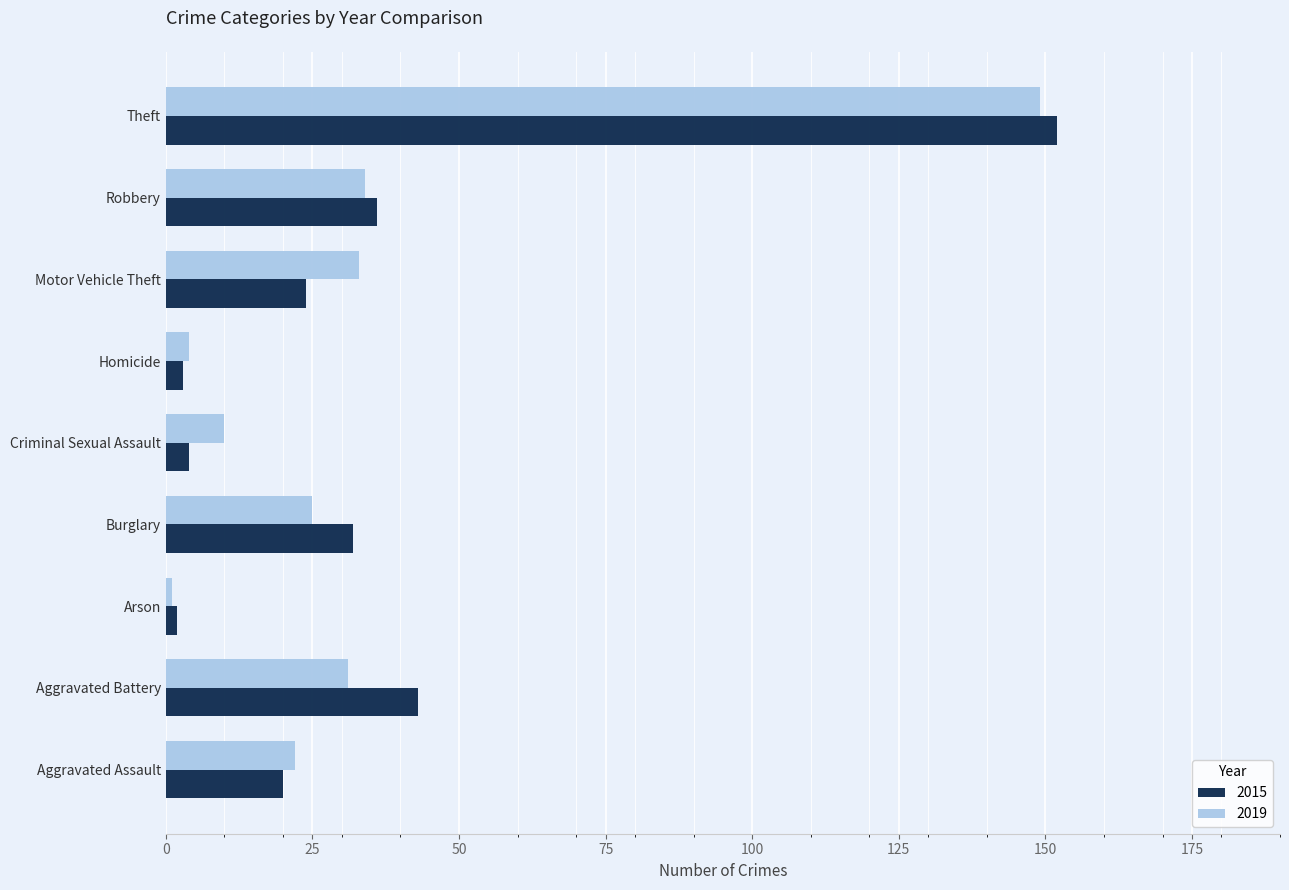

Rank the series at Aggravated Battery from lowest to highest value.

2019, 2015